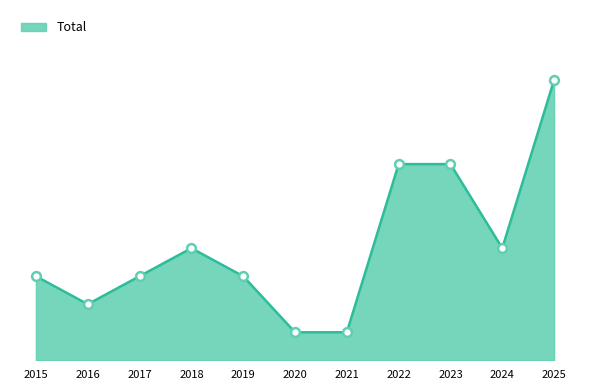

Approximately how many times larger is the value at 2017 compared to 2021?

3.0